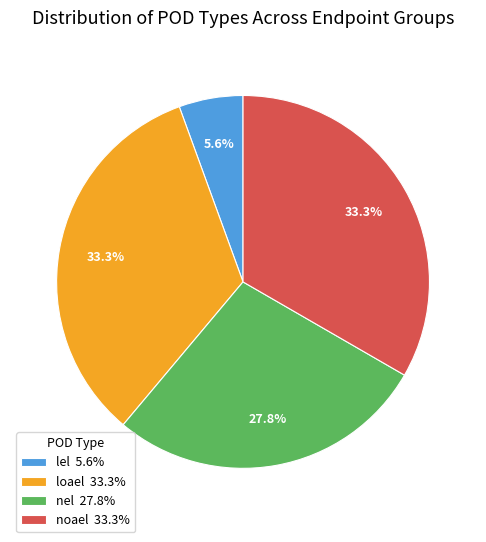

Is loael 33.3% the majority of the pie?

No